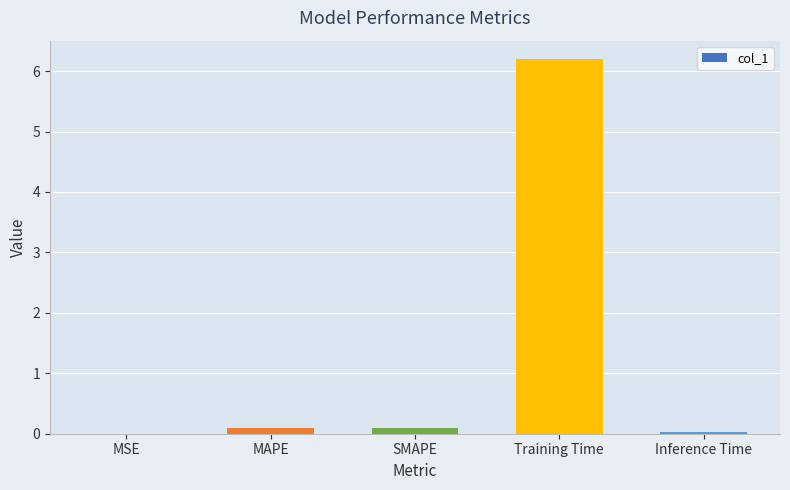

How many series are shown in this chart?

1